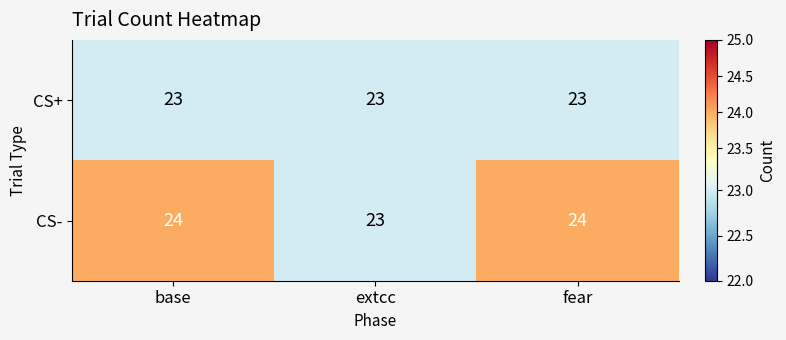

What is the total value across all series at extcc?

46